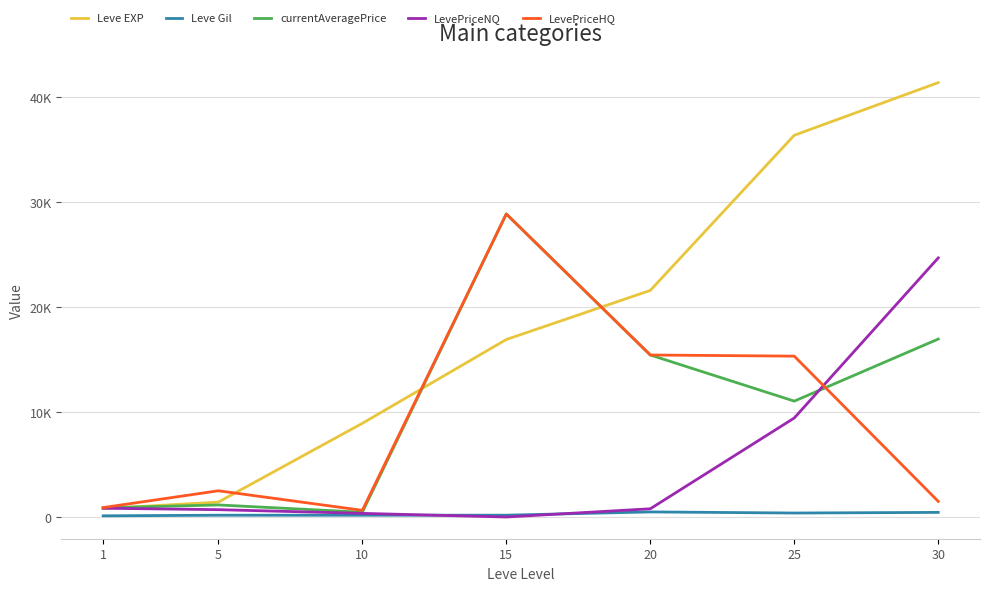

Is it true that Leve Gil equals 111.6 at 20?

False